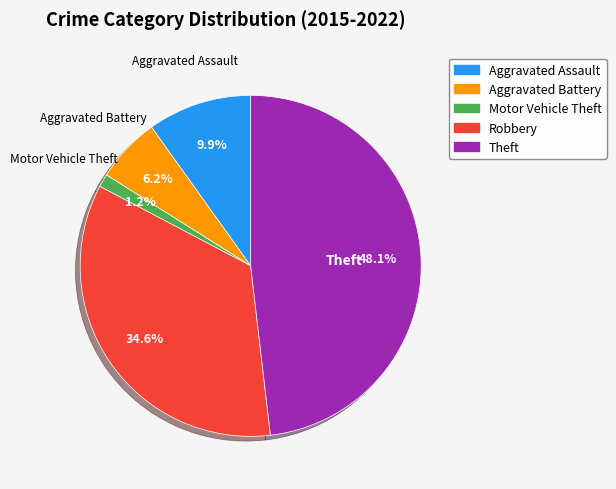

Rank the categories by value from lowest to highest.

Motor Vehicle Theft, Aggravated Battery, Aggravated Assault, Robbery, Theft